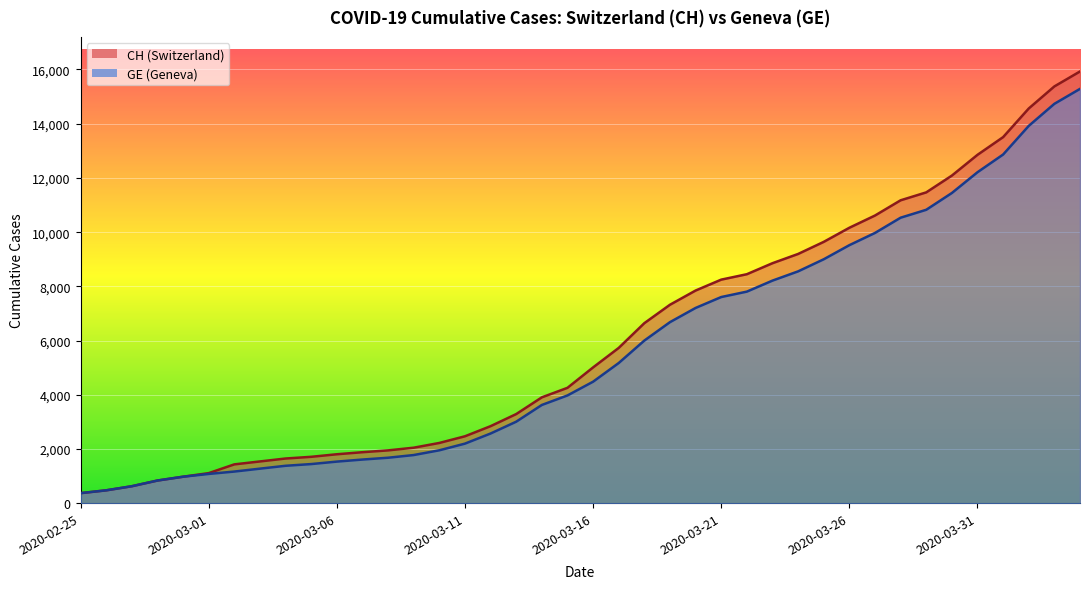

What is the greatest value displayed?

15926